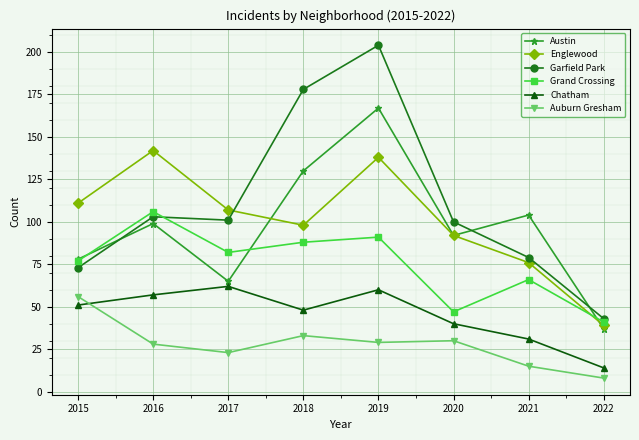

After their last crossing, which series has the higher values: Austin or Grand Crossing?

Grand Crossing